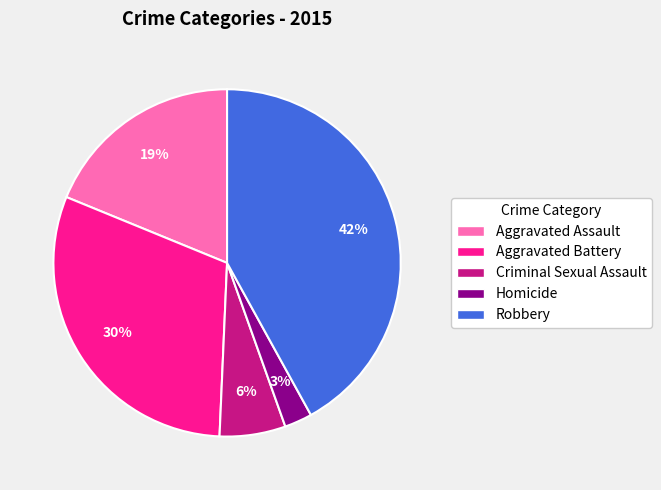

True or false: Aggravated Battery accounts for 36% of the total.

False